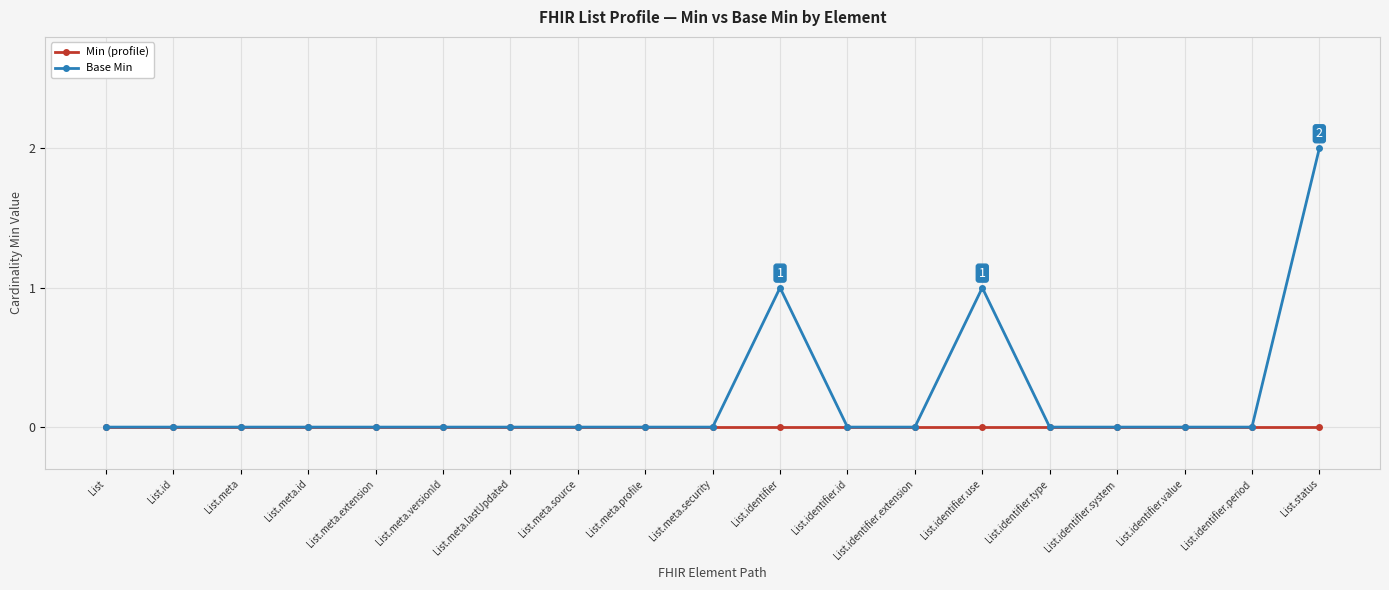

List the series in order of their peak value, highest first.

Base Min, Min (profile)